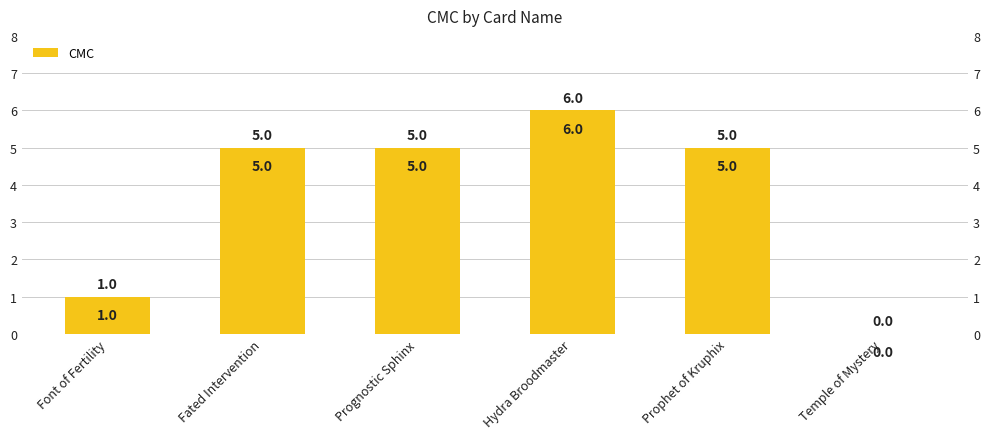

What is the label of the 2nd bar from the right?

Prophet of Kruphix